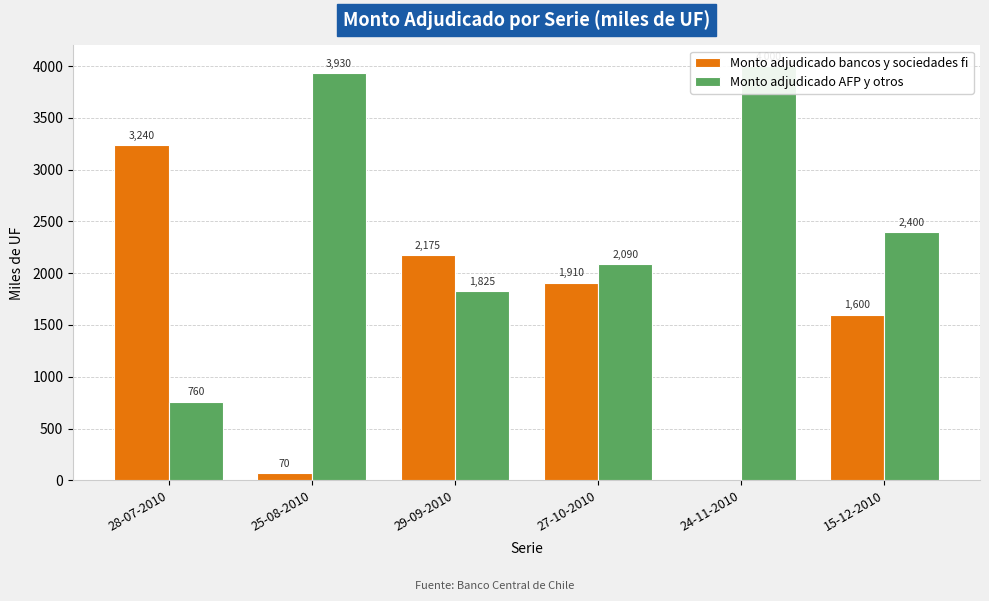

Which category has the highest value across all series?

24-11-2010